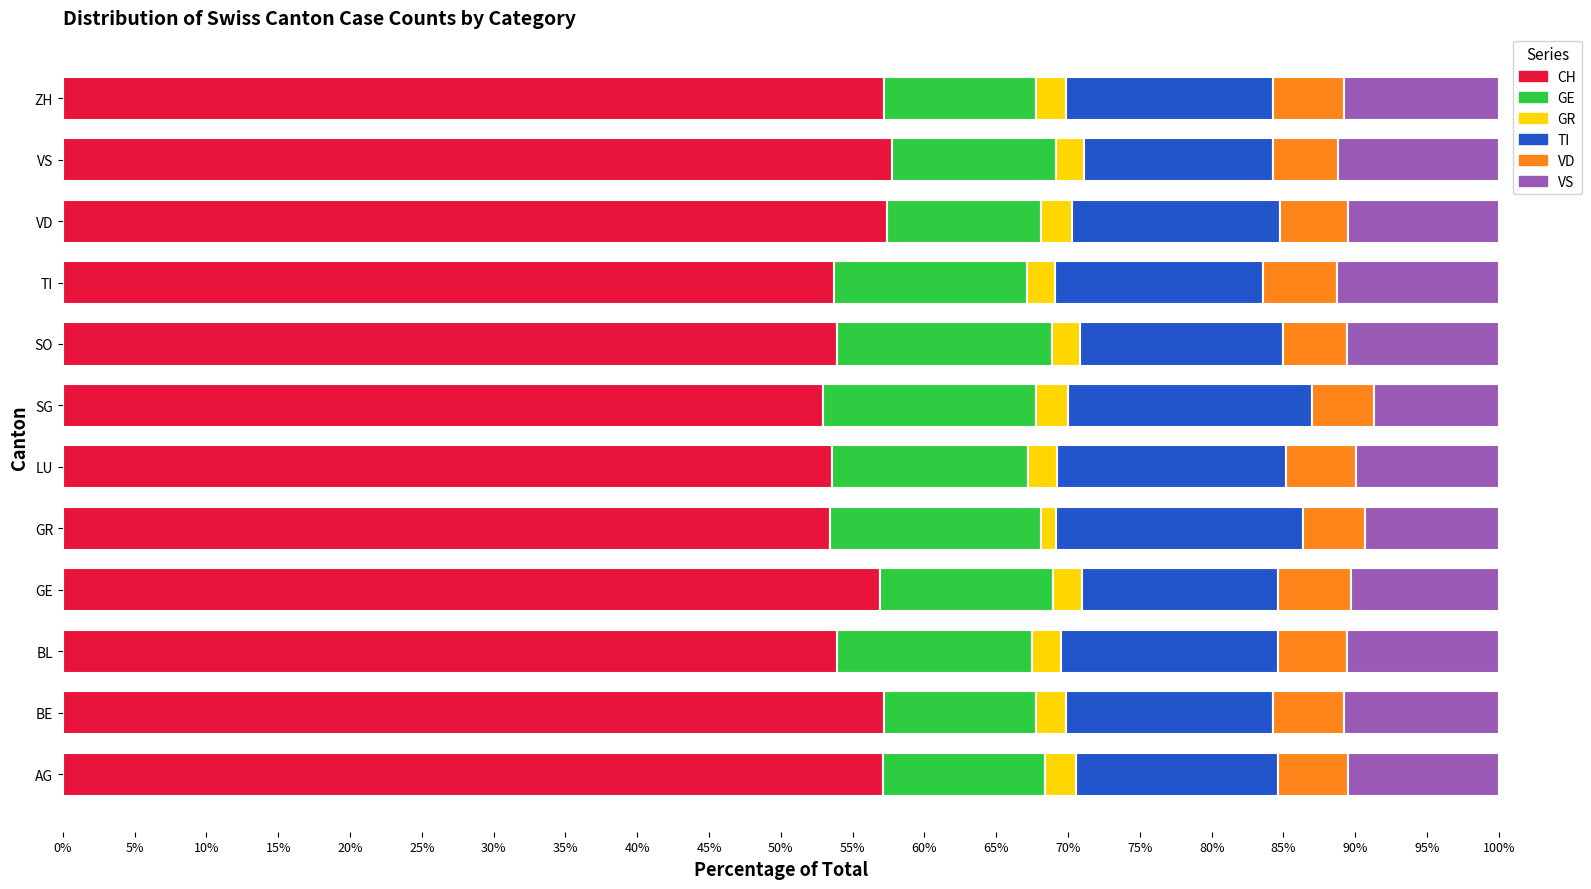

What is the lowest value of the CH series?

52.9